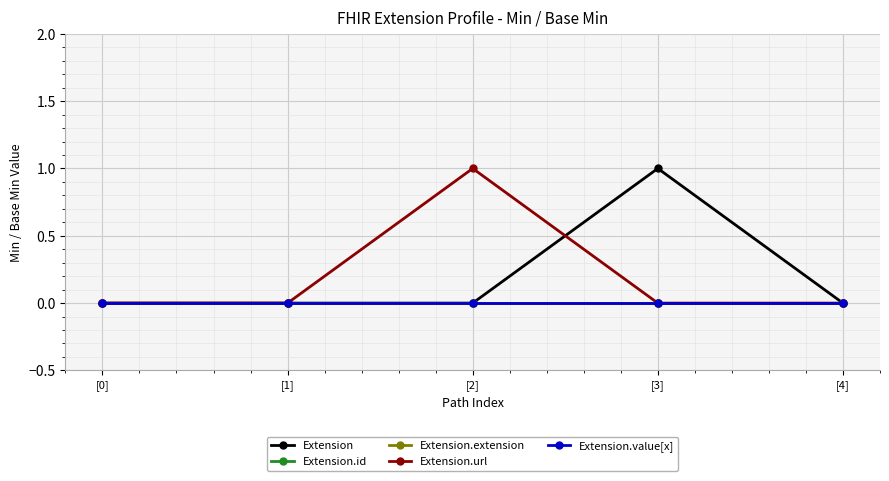

Does the chart have visible grid lines?

Yes